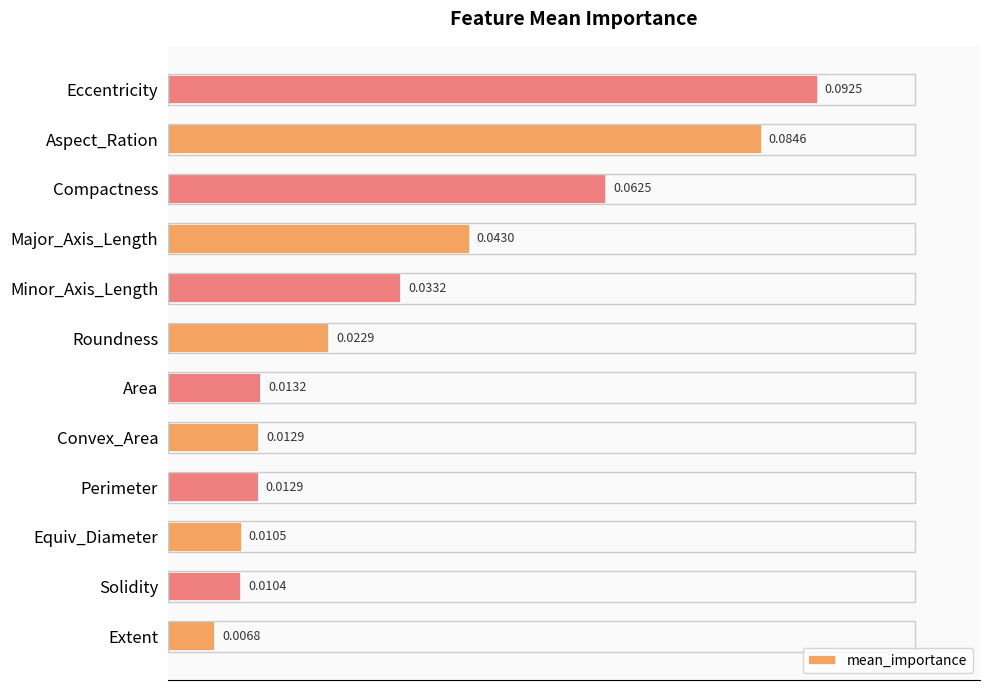

Which label corresponds to the smallest value in the chart?

Extent